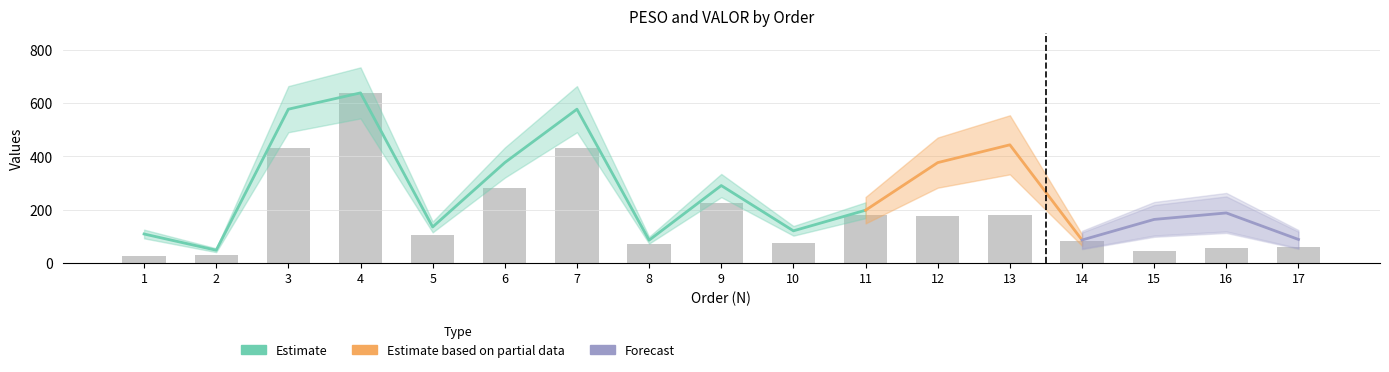

Which category has the highest value across all series?

4